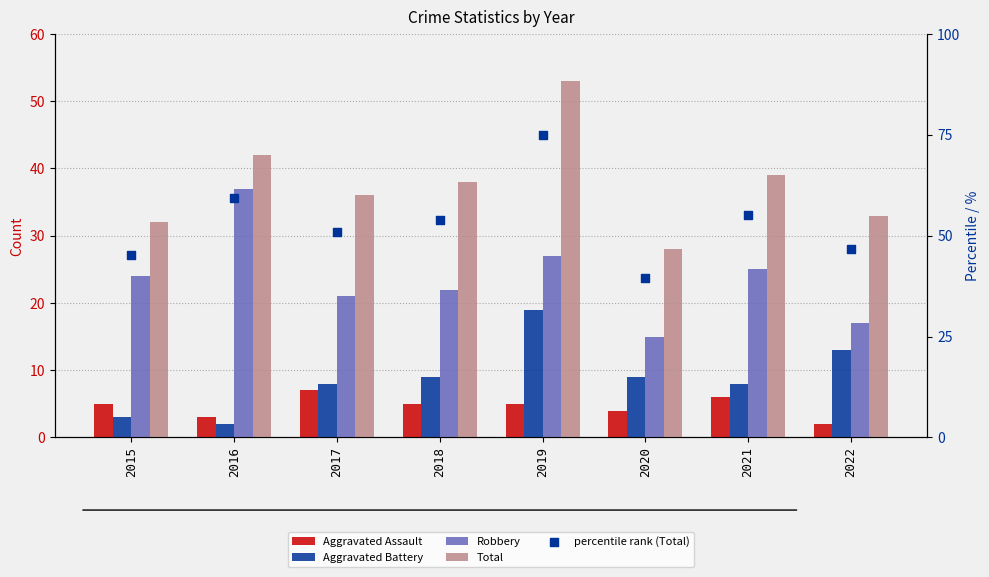

What are all the series names shown in the legend?

Aggravated Assault, Aggravated Battery, Robbery, Total, percentile rank (Total)